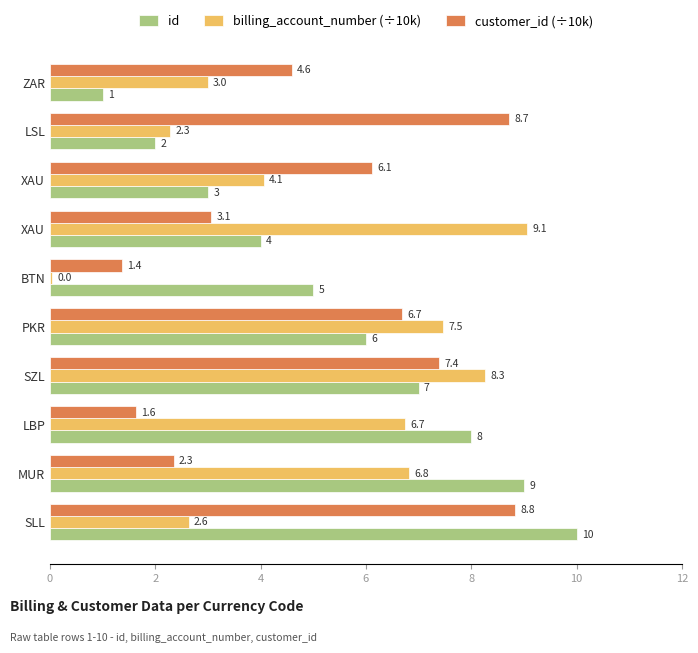

What is the difference between the maximum and minimum values in the id series?

9.0